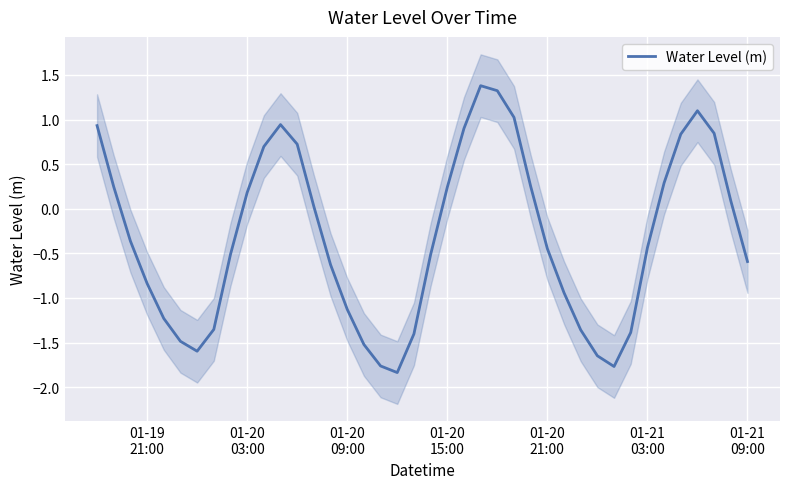

What is the maximum value shown in the chart?

1.4